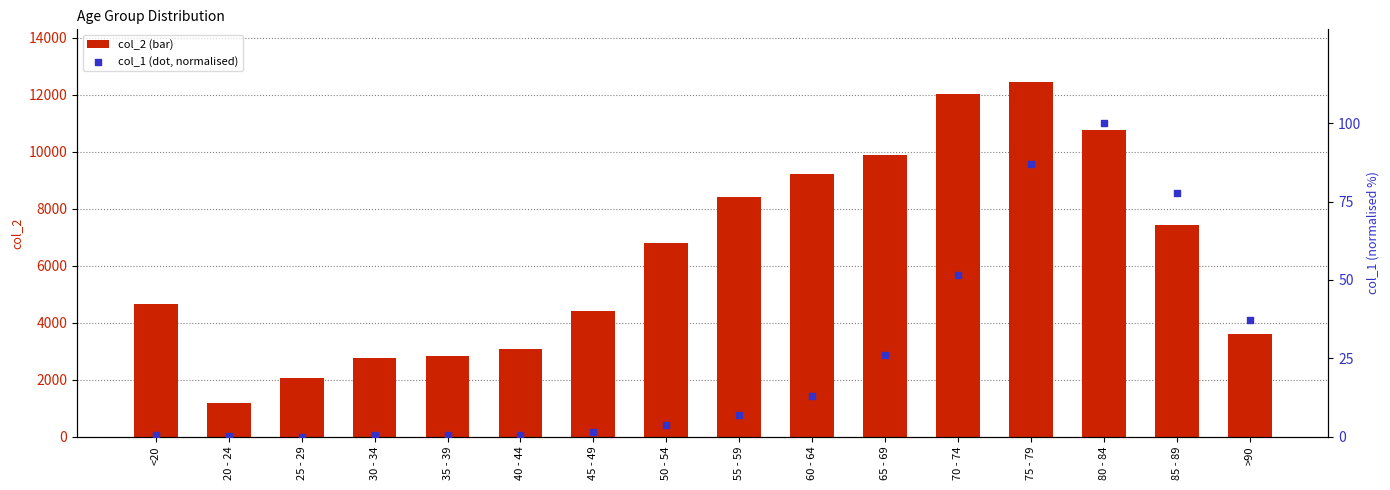

Which series has the largest total across all categories?

col_2